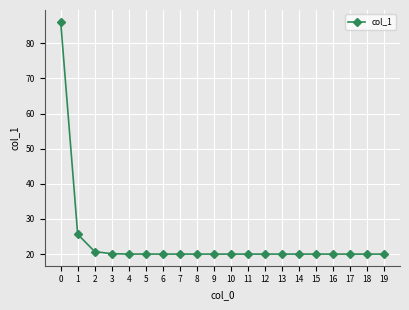

What is the greatest value displayed?

86.2